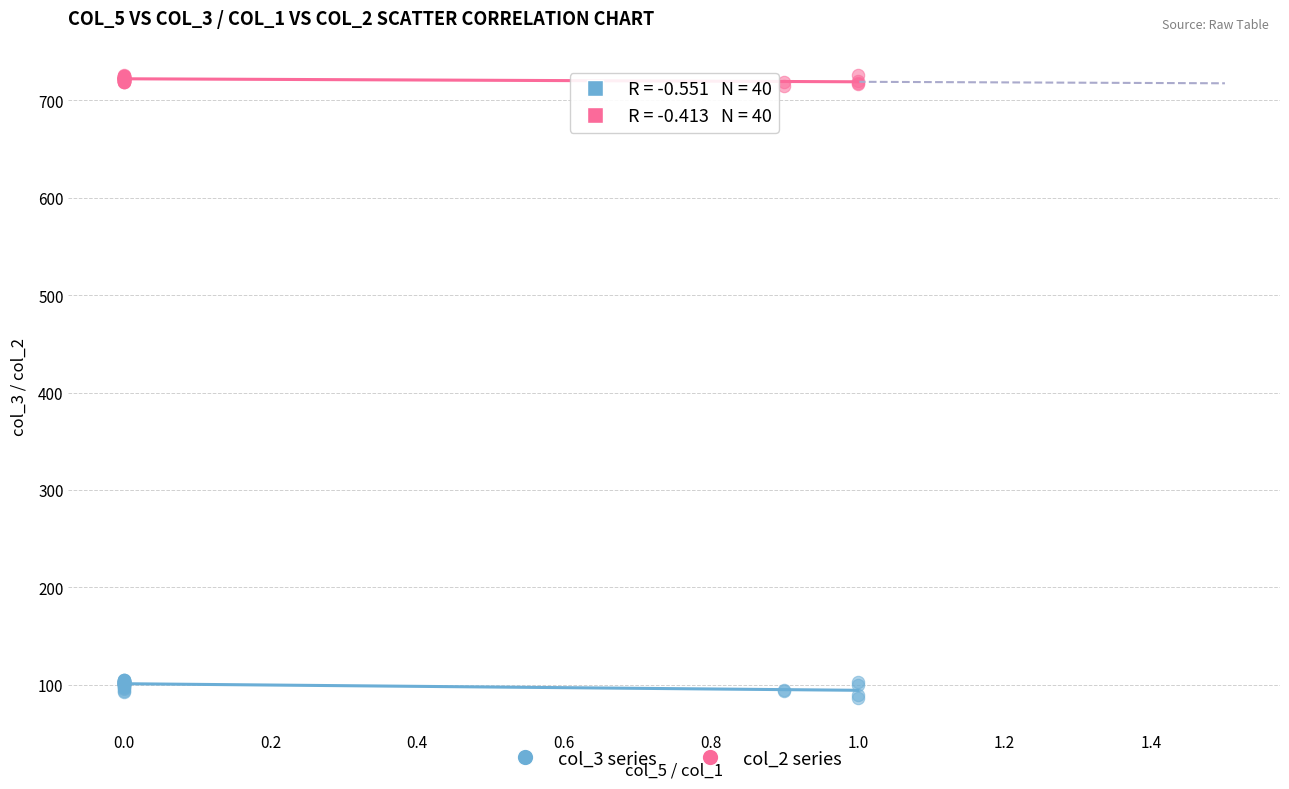

Which series contains the highest Y value?

col_2 series